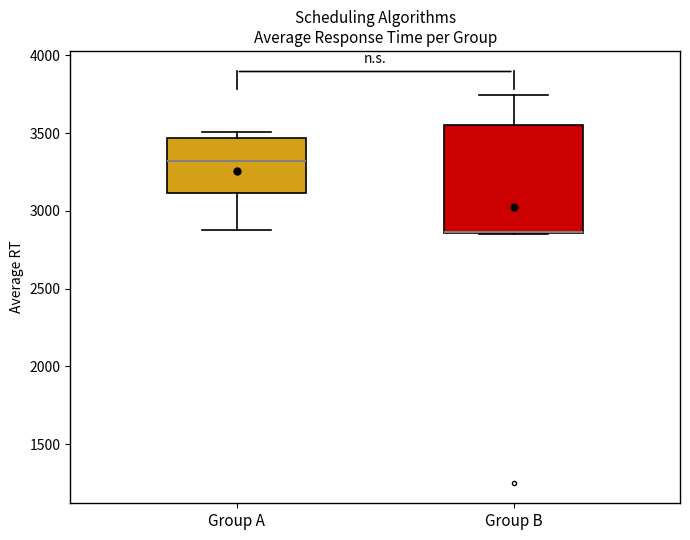

Where is the lower edge of the box for Group A on the y-axis? The values are not printed on the chart, so give them approximately, as read against the axis.

3100